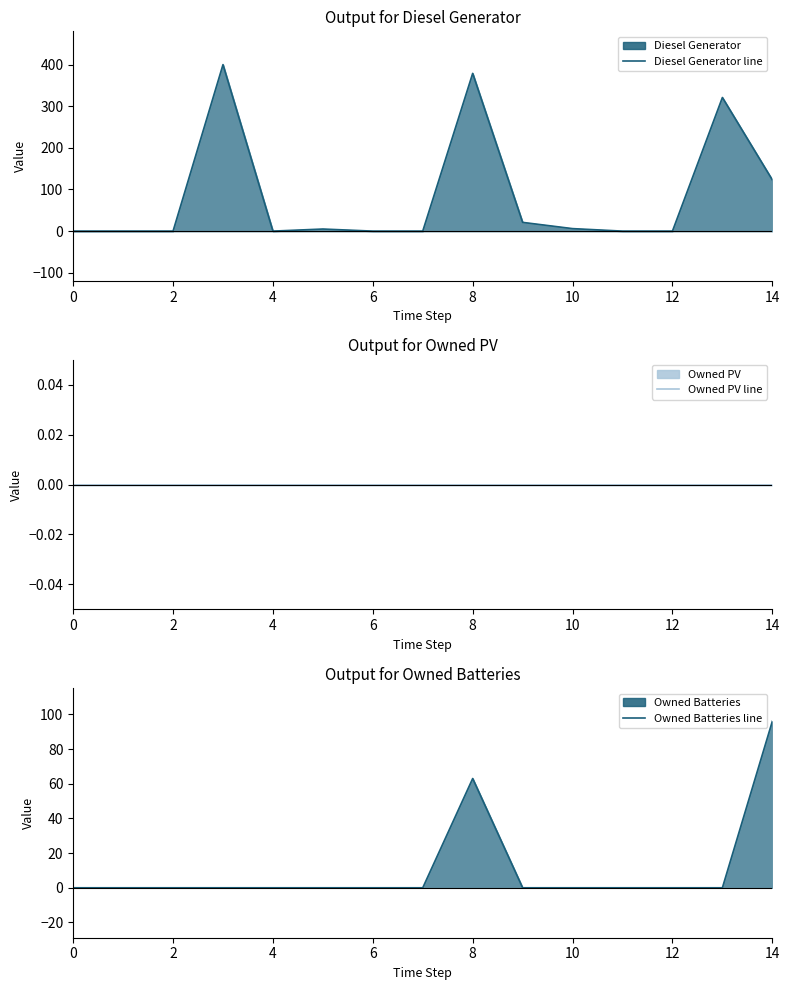

True or false: Diesel Generator line and Owned PV line intersect in this chart.

False